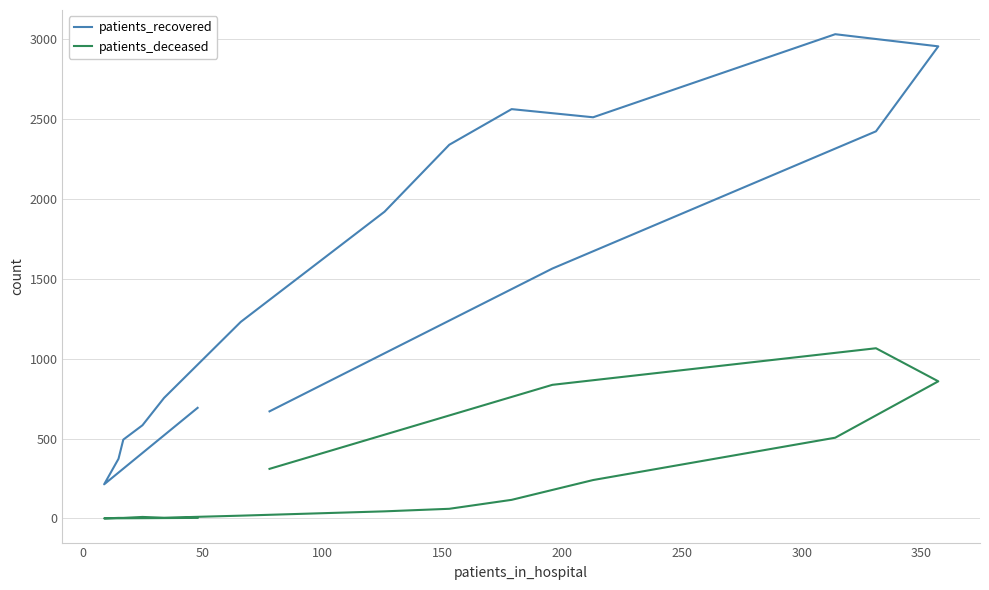

True or false: patients_recovered and patients_deceased intersect in this chart.

False